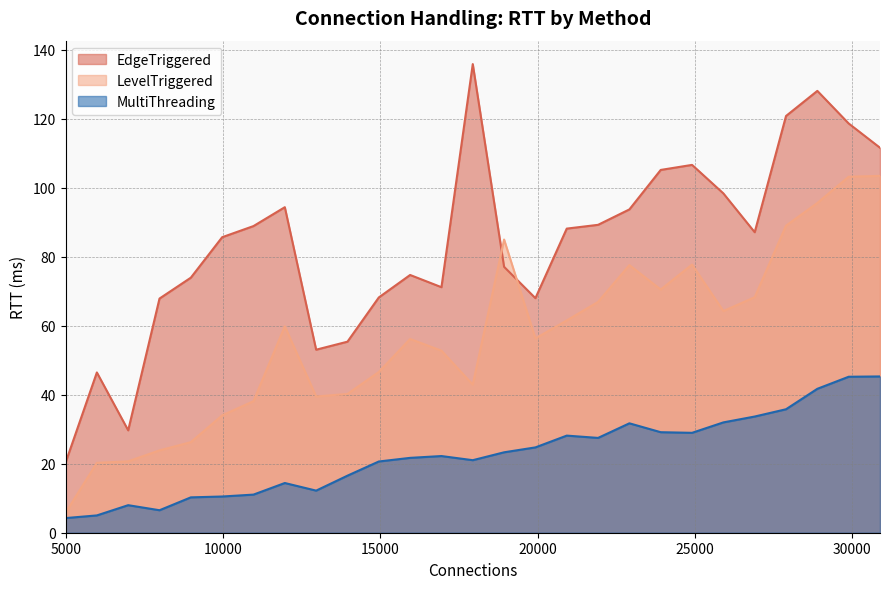

The LevelTriggered series shows 18.7 at 13956. True or false?

False